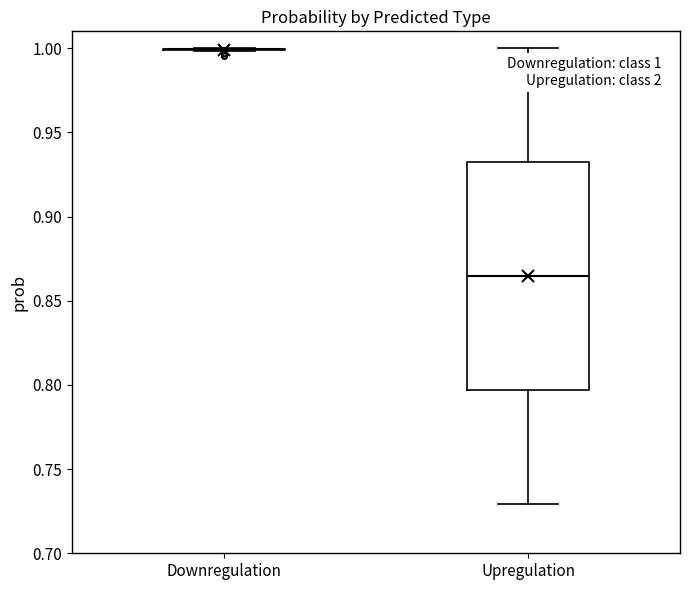

Comparing the boxes themselves (not the whiskers), which one is the tallest?

Upregulation